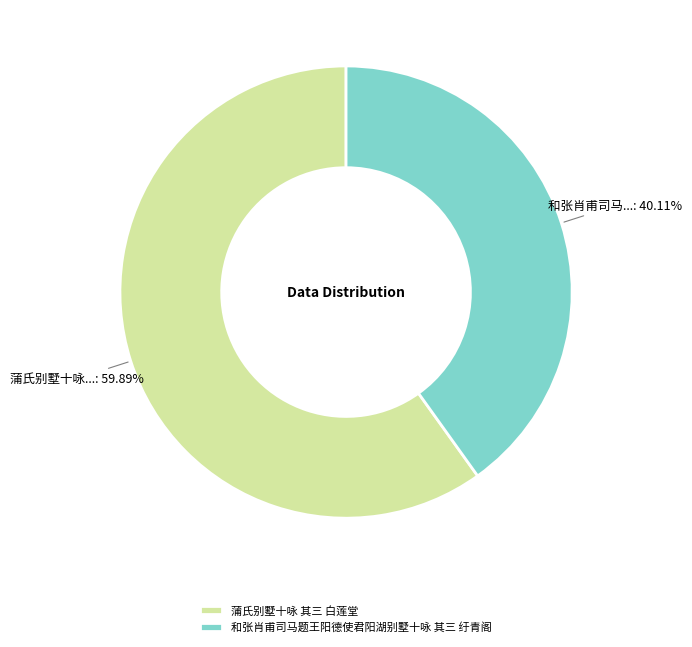

What percentage is the 和张肖甫司马题王阳德使君阳湖别墅十咏 其三 纡青阁 slice, to the nearest percent?

40%